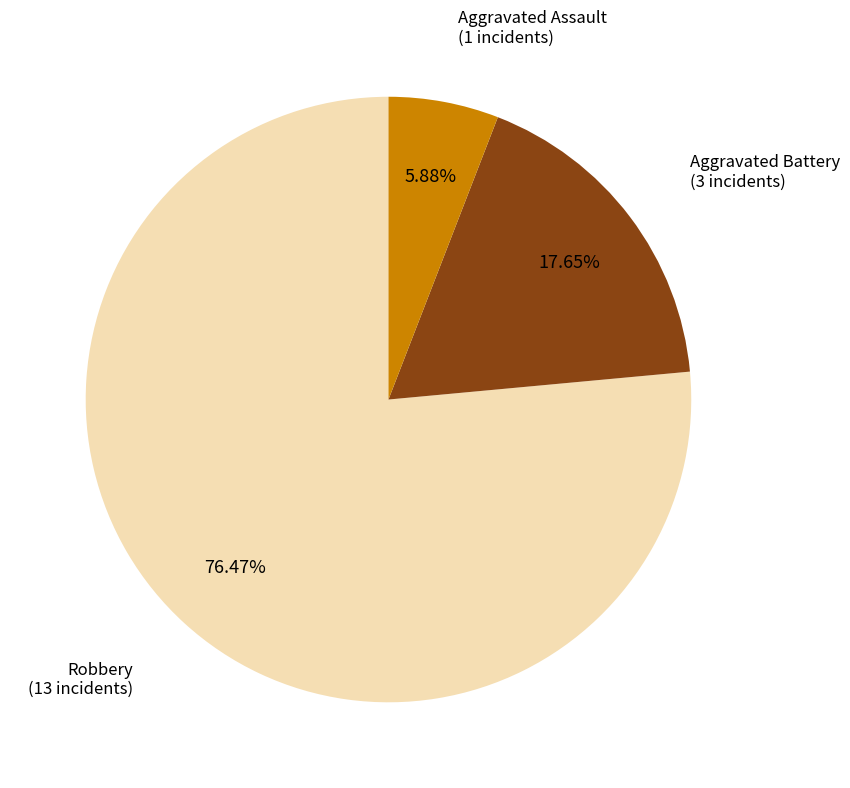

Which category has the smallest portion of the pie?

Aggravated Assault